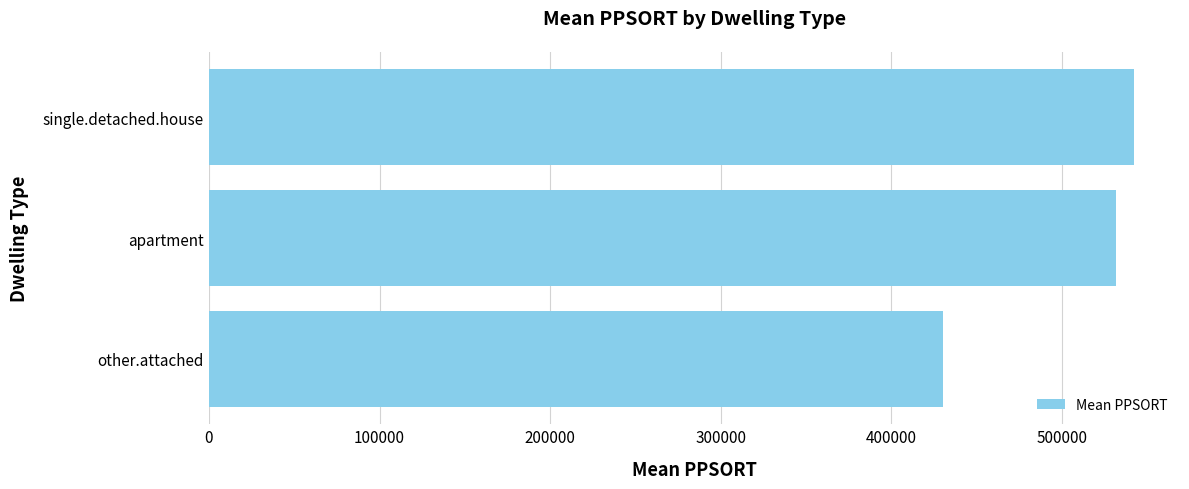

Count the number of categories in the chart.

3